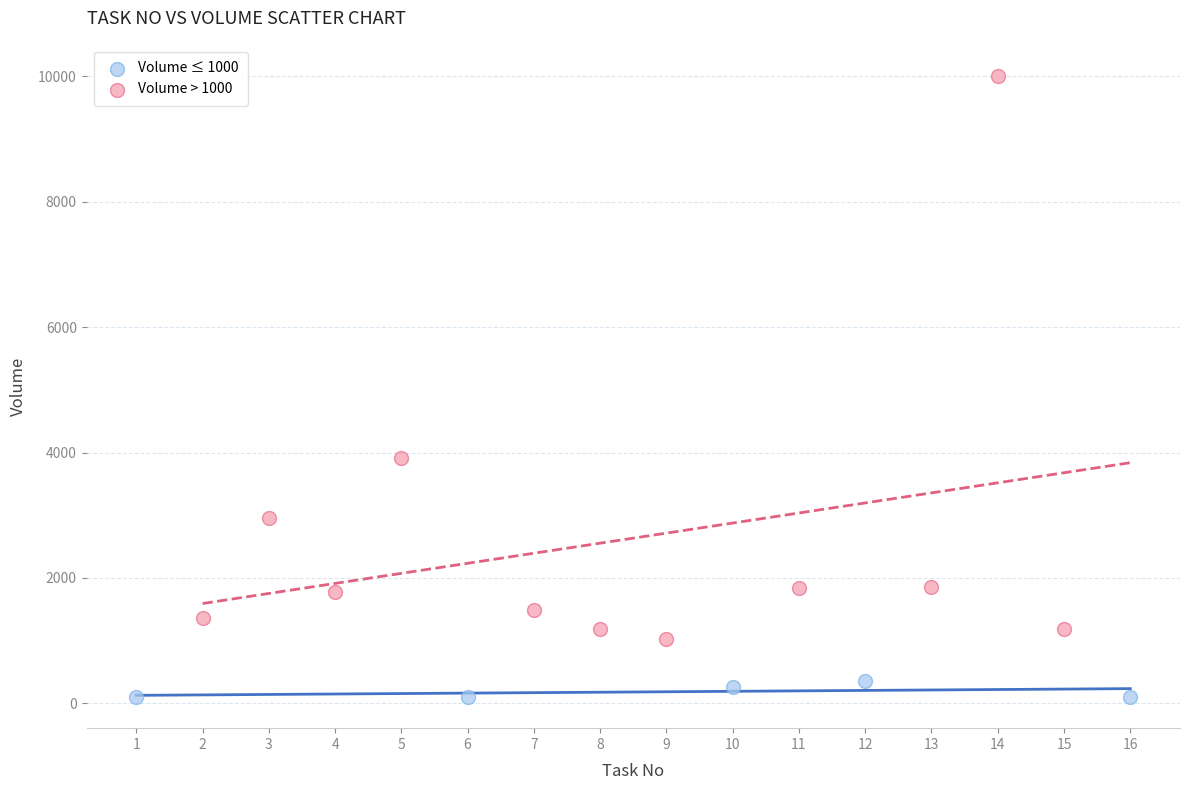

Which series has the largest Y range (max minus min)?

Volume > 1000